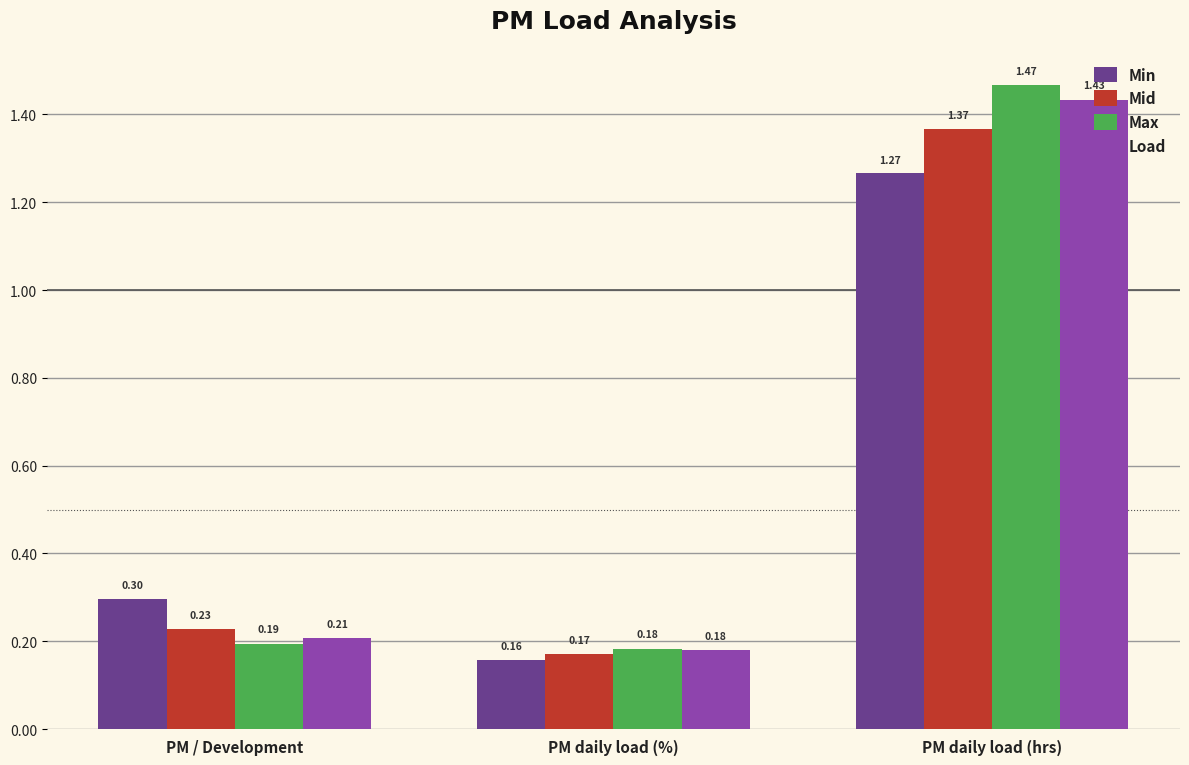

At which label is Min closest to 0?

PM daily load (%)